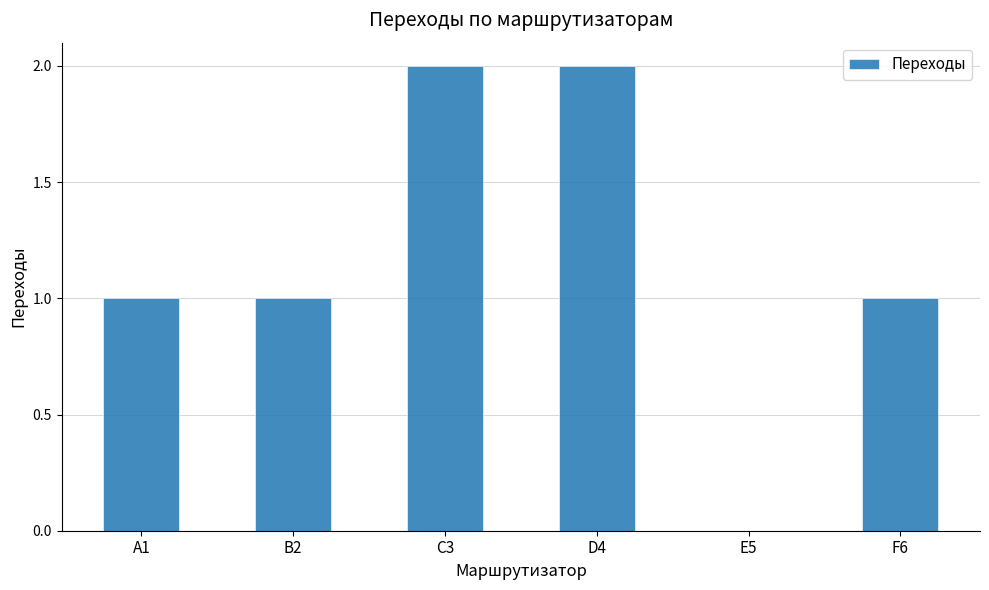

What is the sum of all values?

7